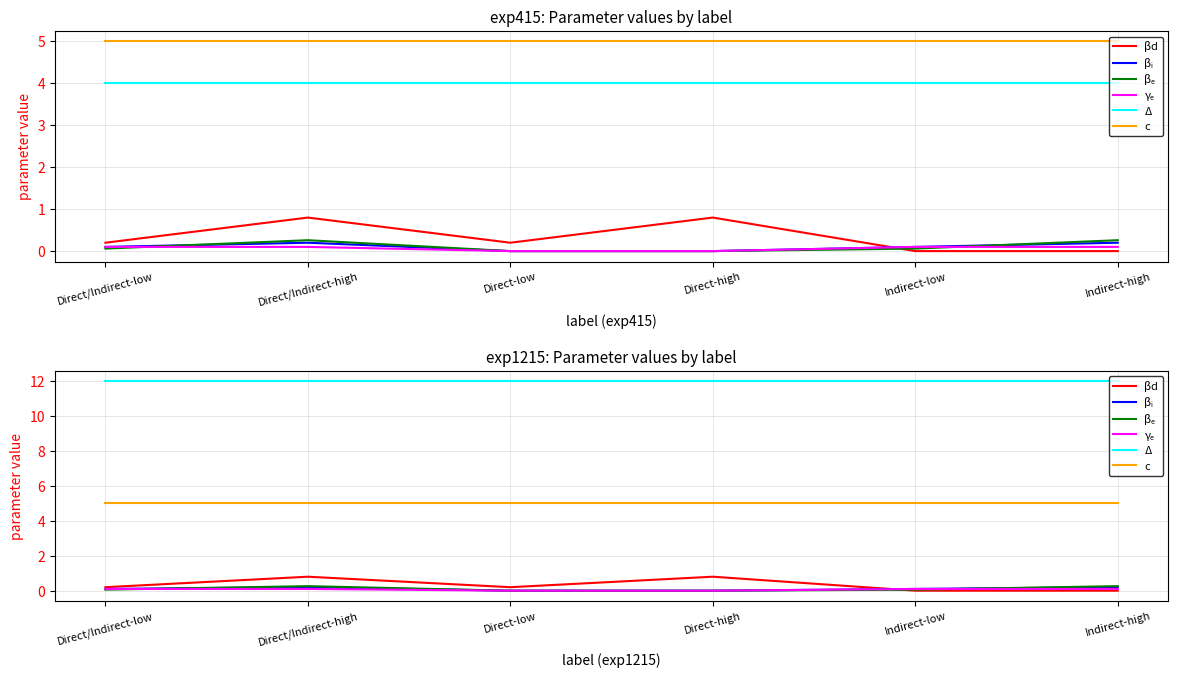

How many intersections are there between βₑ and βd?

1